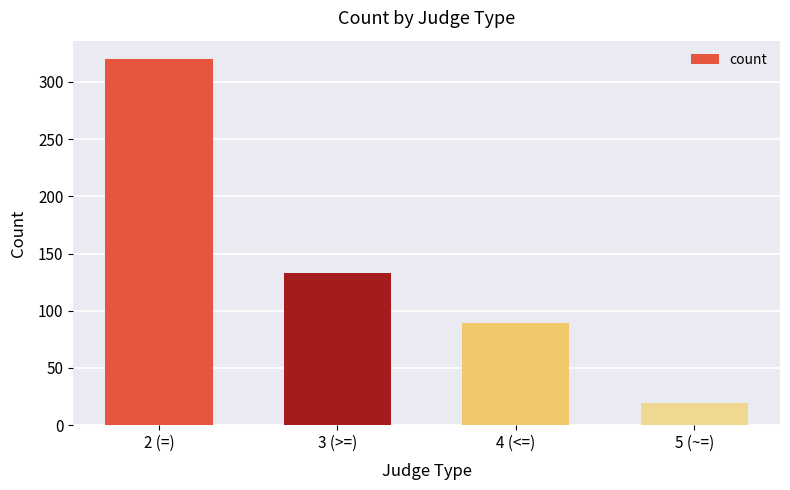

At which category does the chart reach its peak across all series?

2 (=)